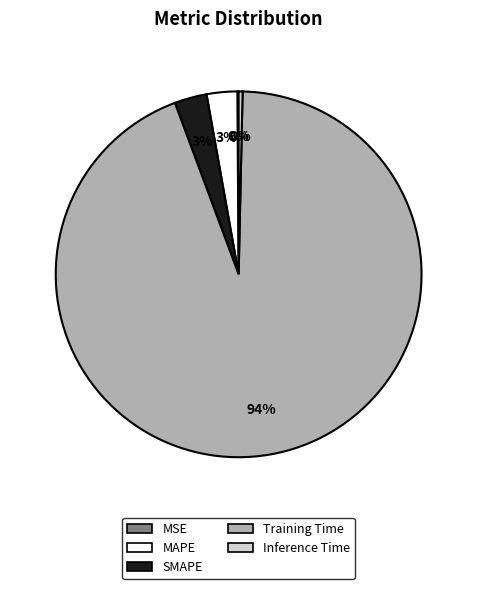

True or false: MAPE accounts for 3% of the total.

True